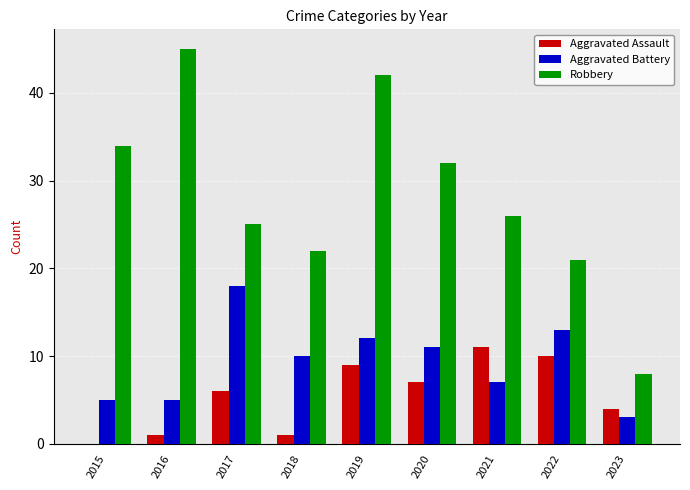

What is the sum of all Aggravated Battery values?

84